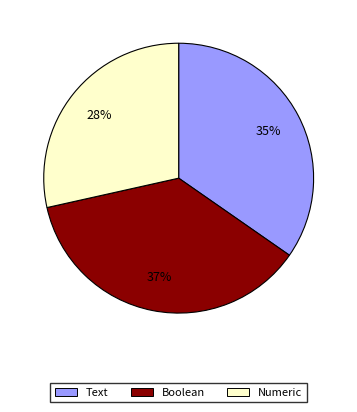

Does any single category account for the majority?

No